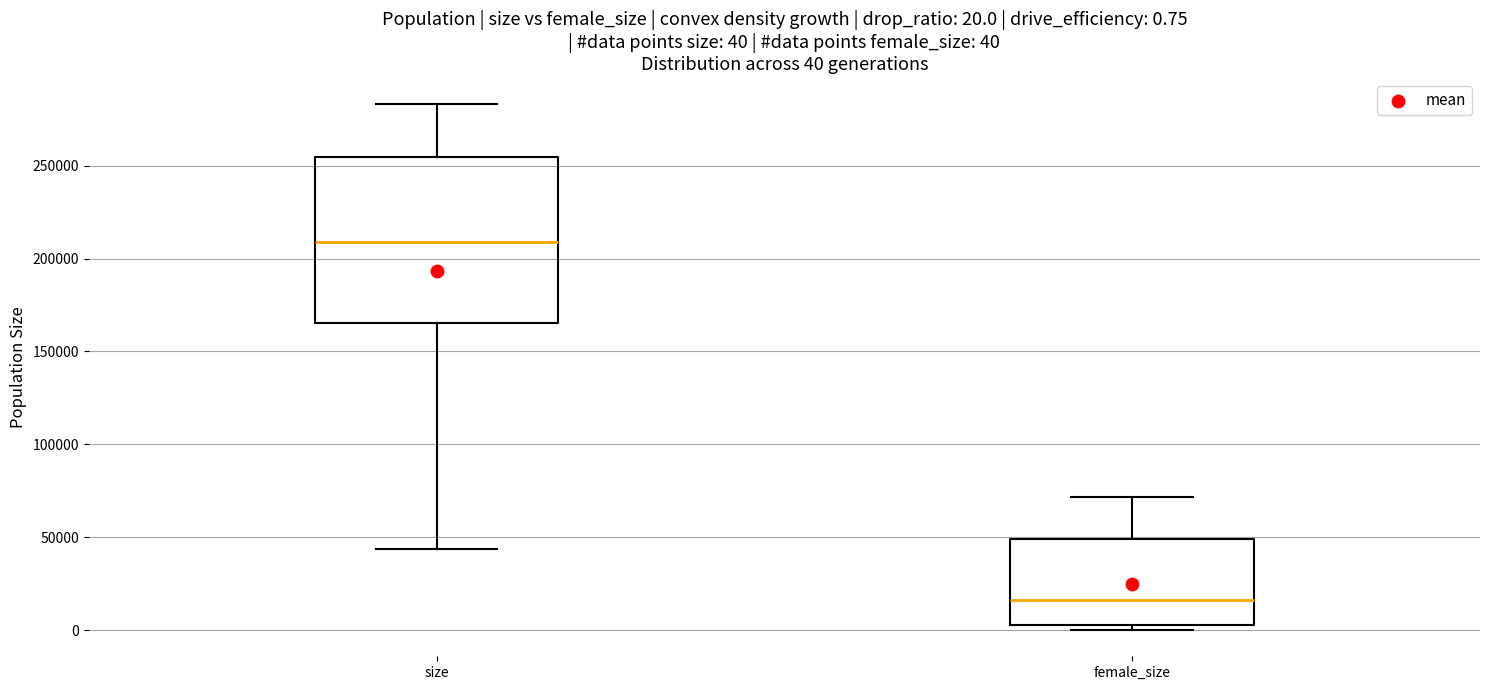

Which box has the lowest median line?

female_size